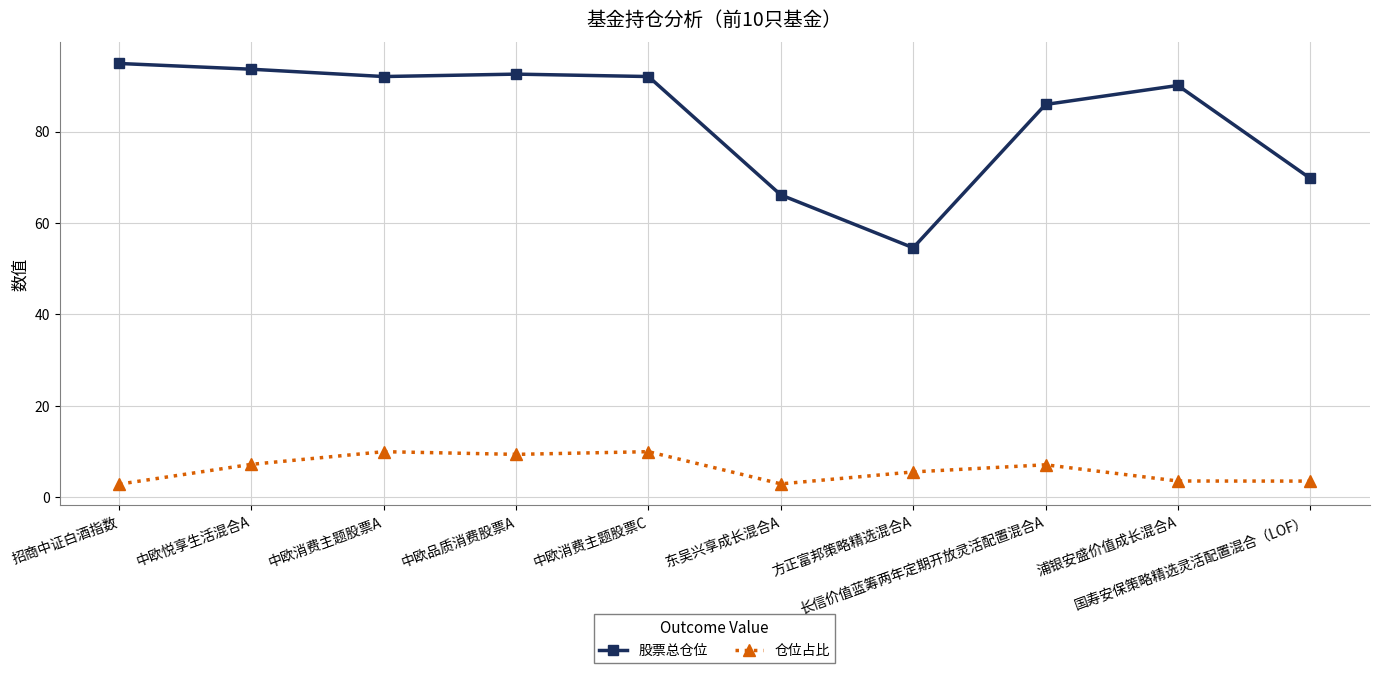

What is the label of the 8th point from the left?

长信价值蓝筹两年定期开放灵活配置混合A